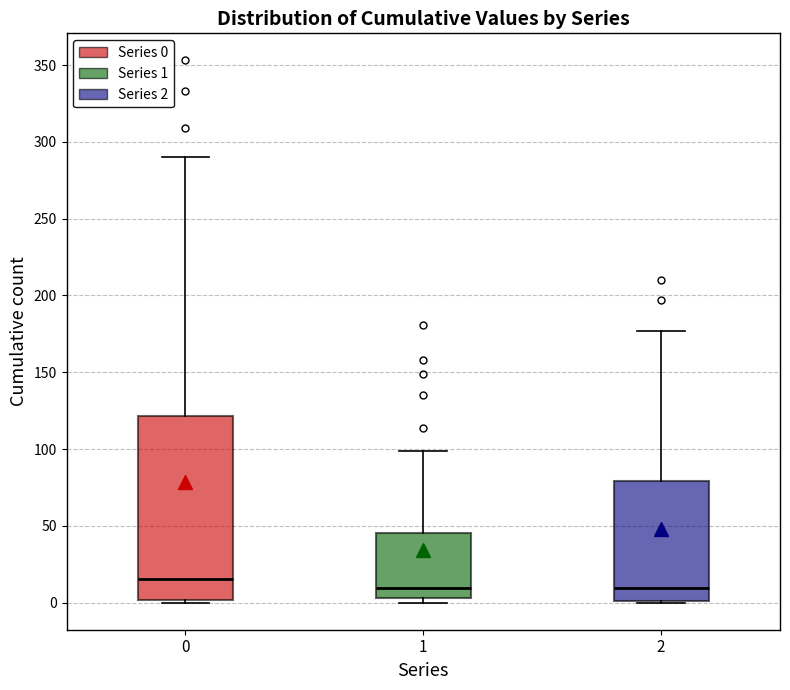

Where does the median line of the box at x = 1 sit on the y-axis? The values are not printed on the chart, so give them approximately, as read against the axis.

10